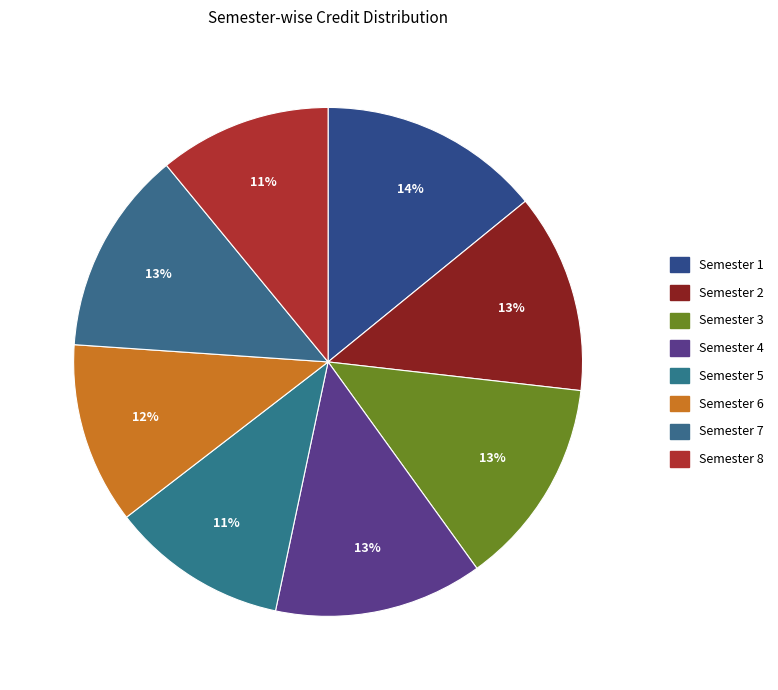

Count the number of slices in the pie.

8